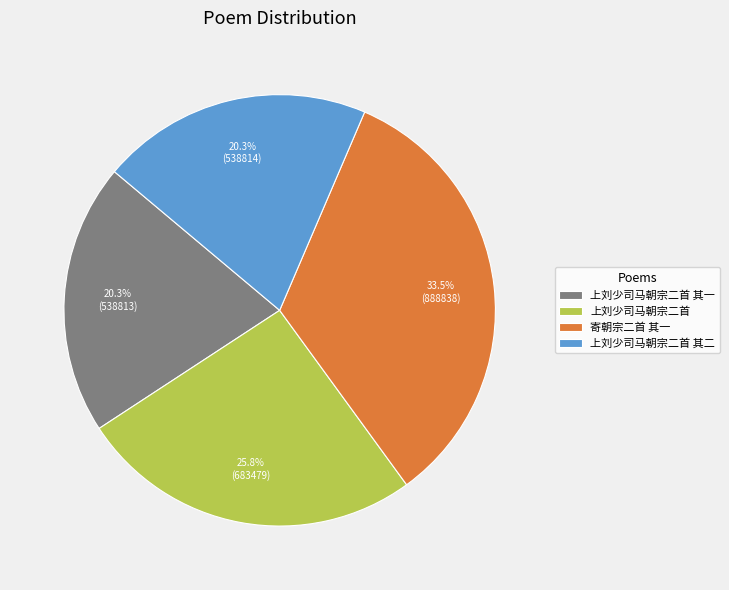

Is there a majority slice in this chart?

No